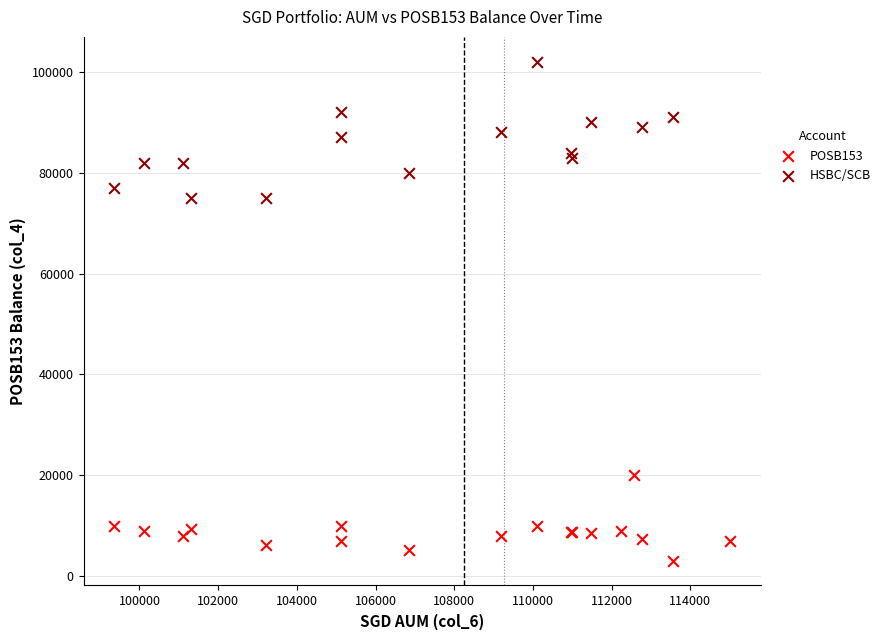

Which series has the largest Y range (max minus min)?

HSBC/SCB